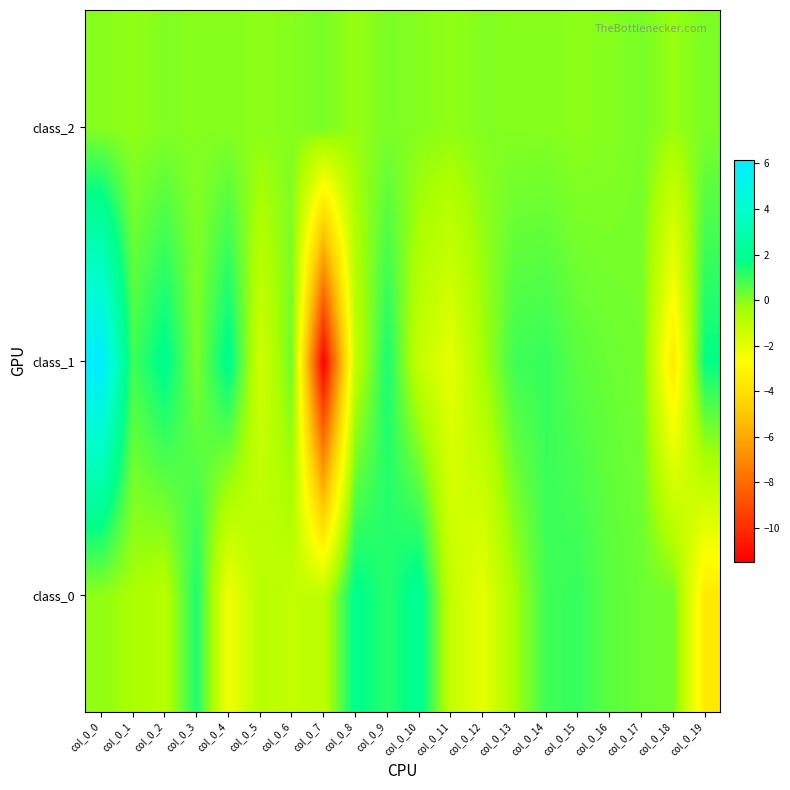

Which series has the largest range (max minus min)?

class_1